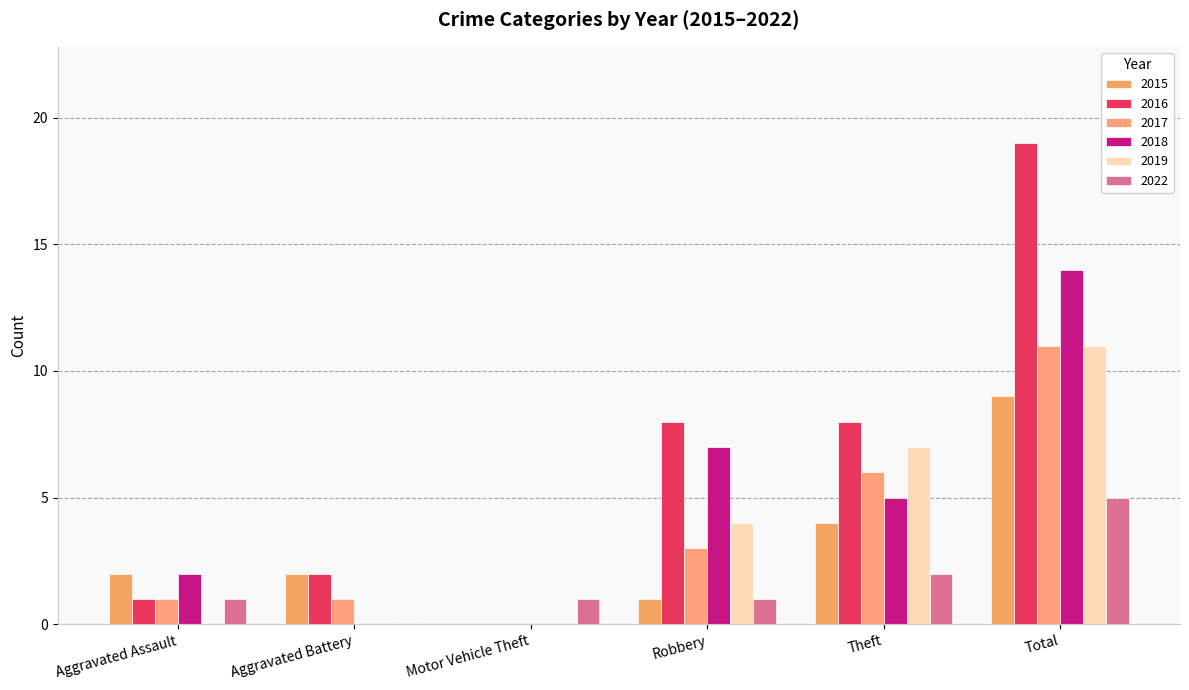

At which category does the chart reach its minimum across all series?

Motor Vehicle Theft